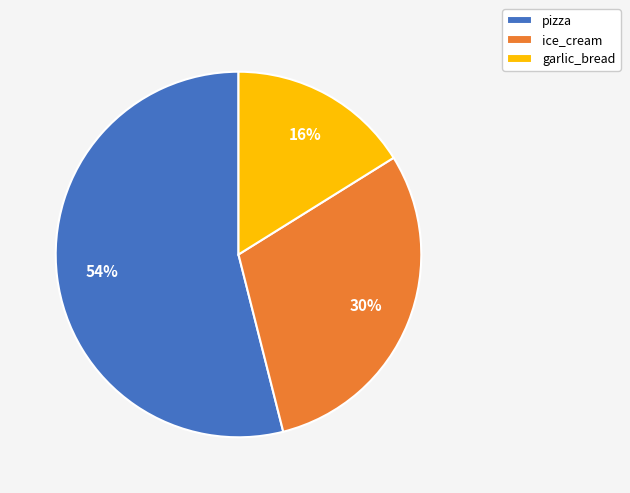

What is the majority slice?

pizza